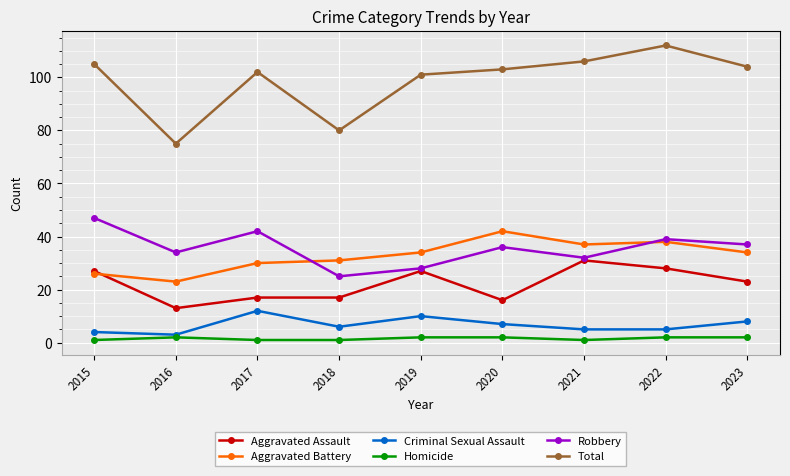

Which series has the largest total across all categories?

Total